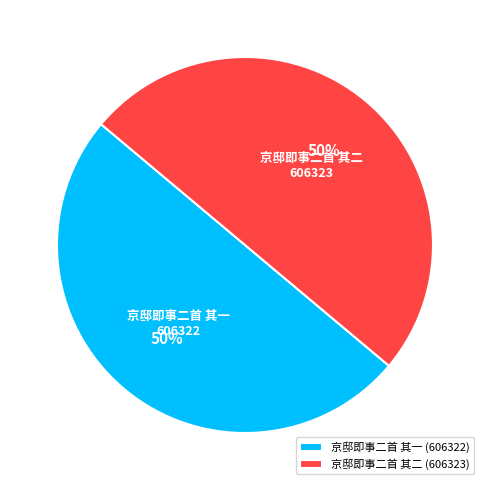

True or false: 京邸即事二首 其二 accounts for 60% of the total.

False